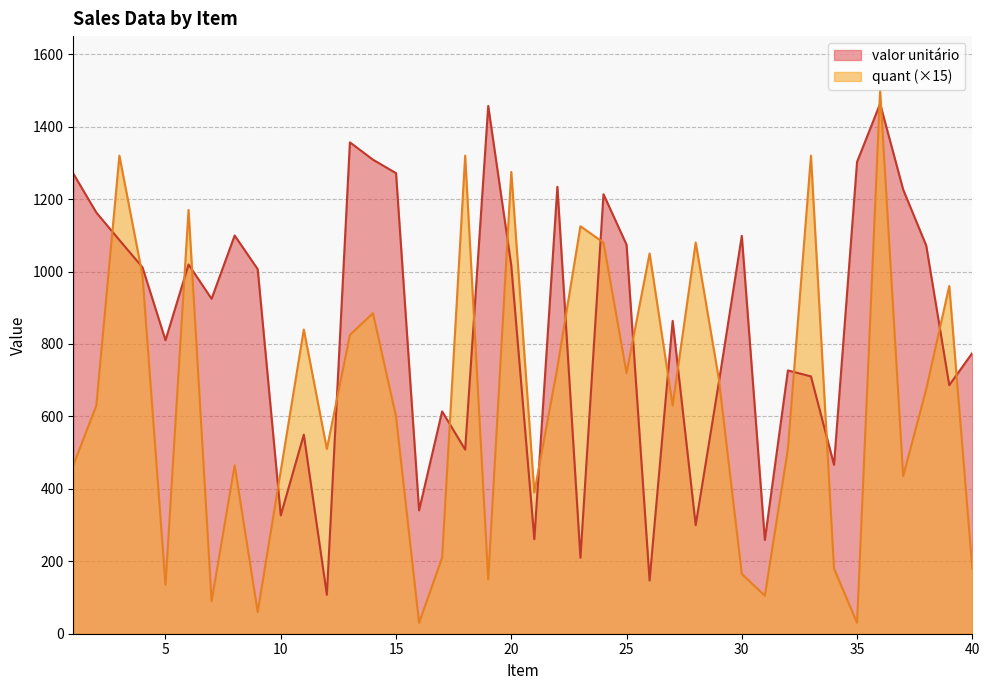

How many lines are shown in the chart?

2